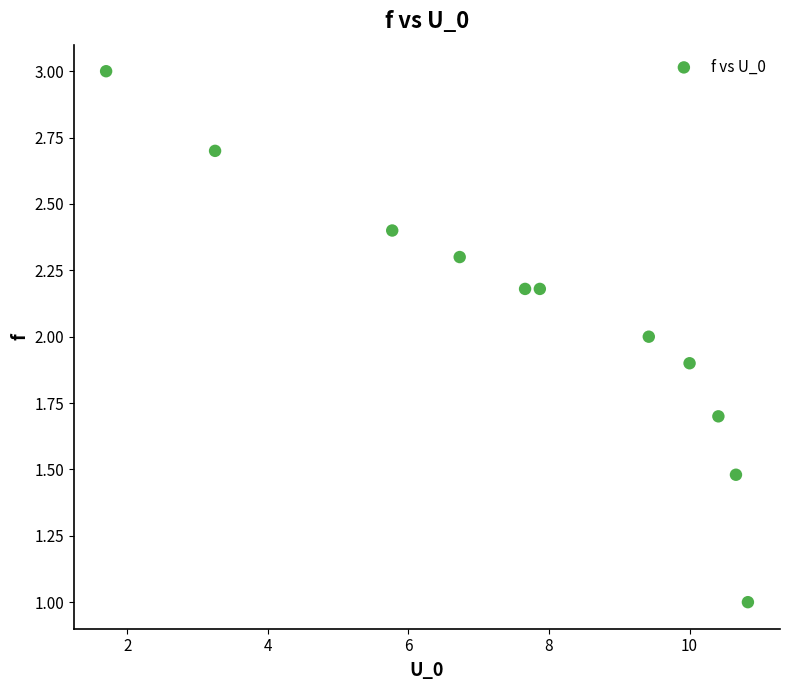

What is the average X value?

7.7